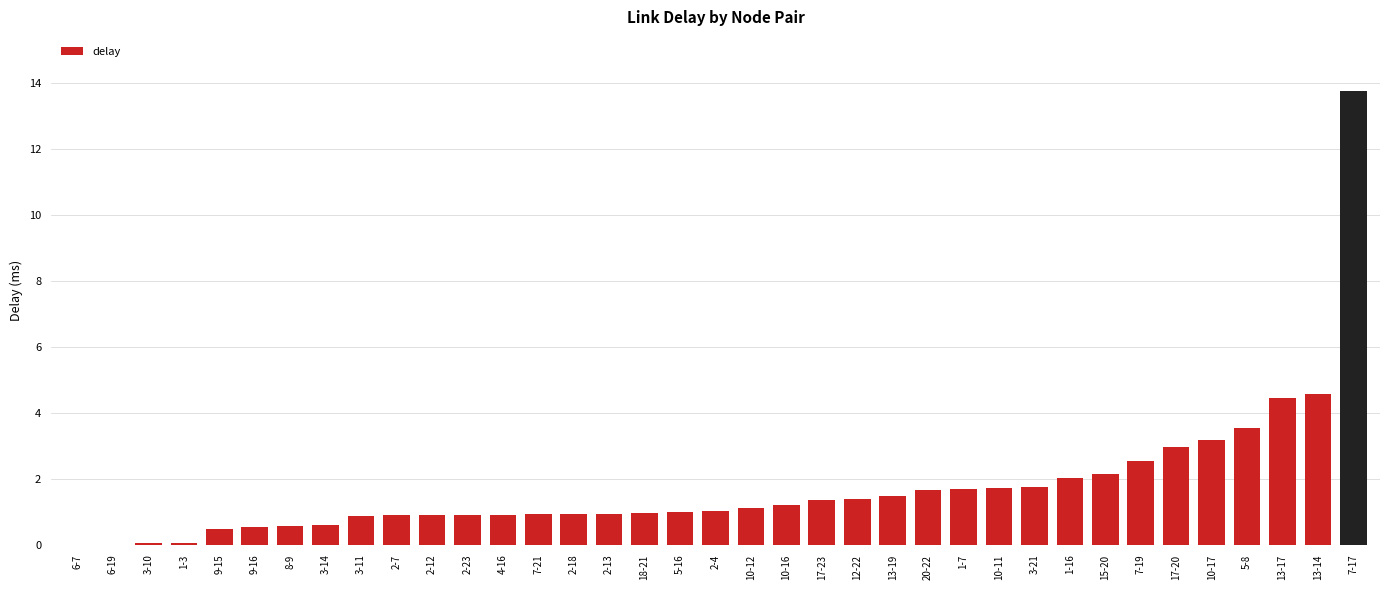

Which has a higher value, 13-14 or 2-7?

13-14